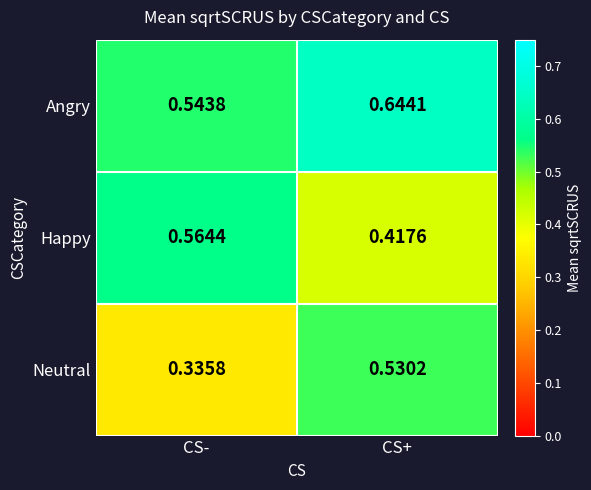

Rank the series at CS+ from highest to lowest value.

Angry, Neutral, Happy